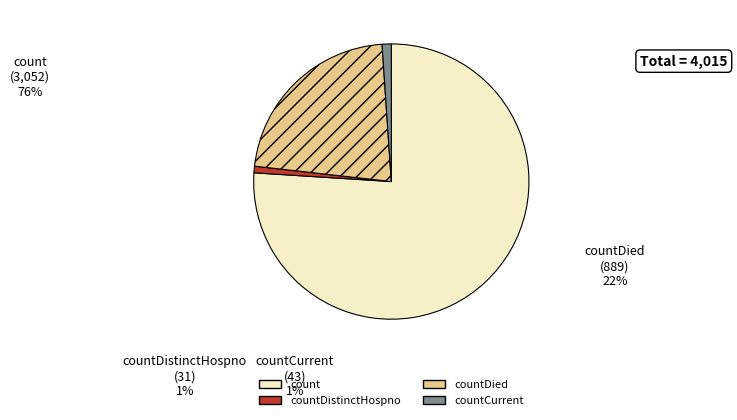

Does any single category account for the majority?

Yes